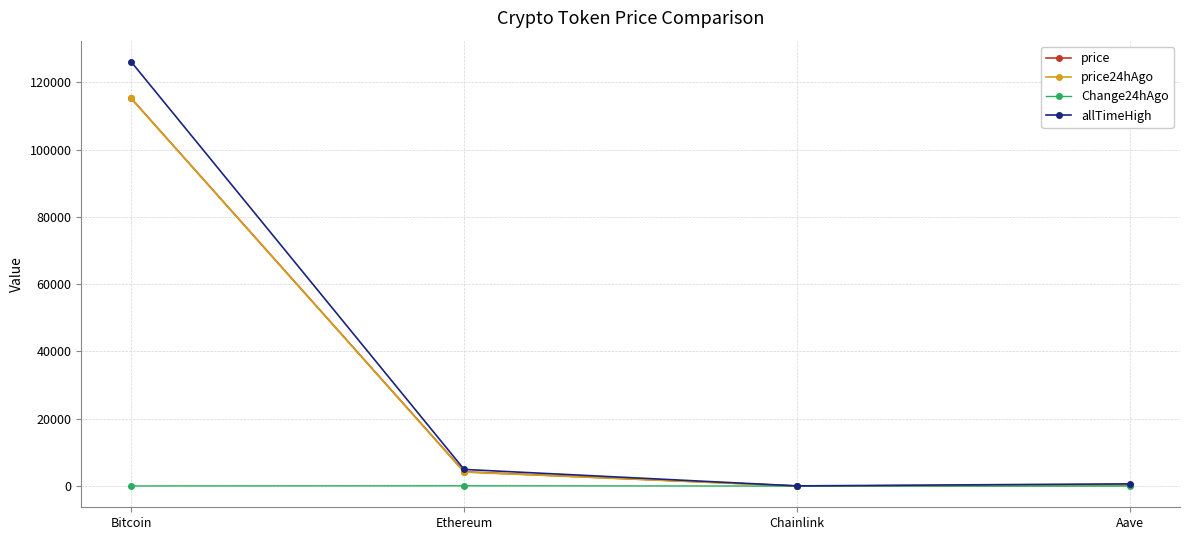

At which category does price24hAgo reach its first local valley?

Chainlink